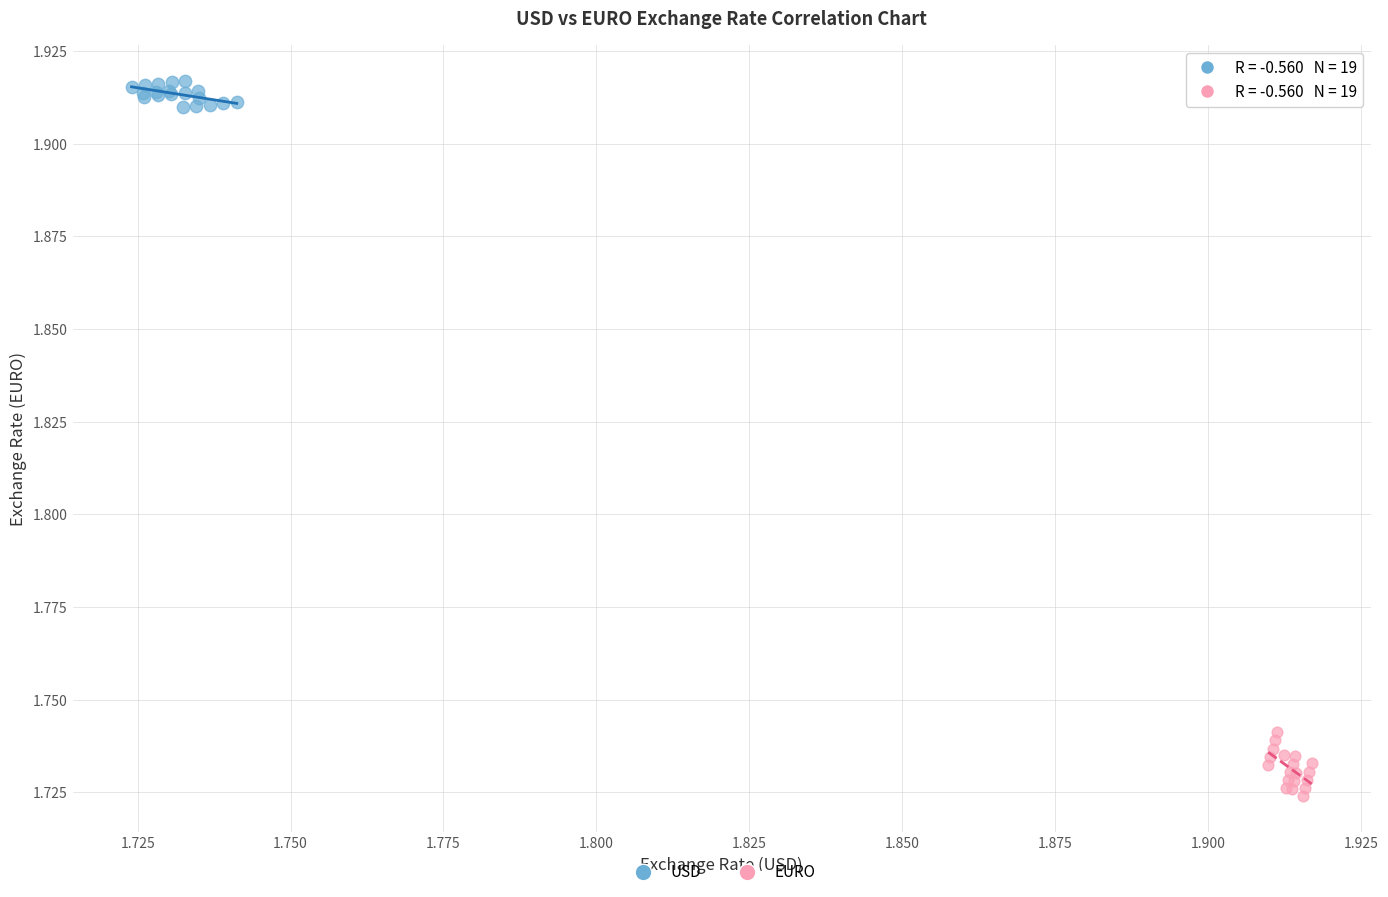

Which series contains the highest Y value?

USD